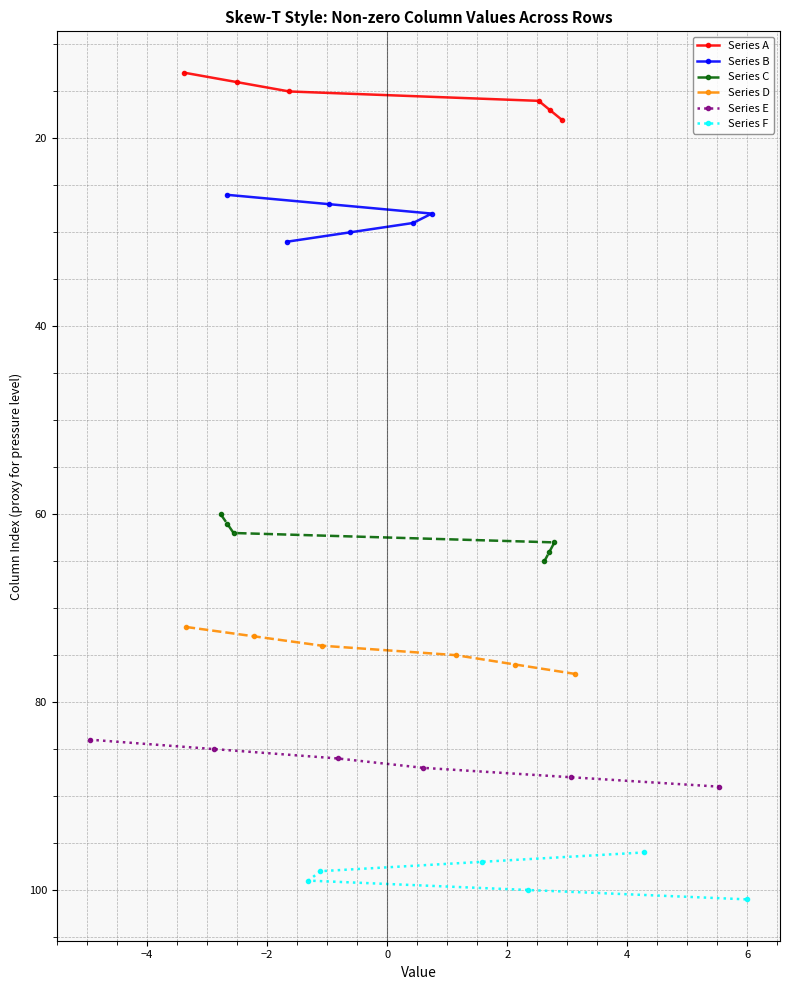

Which series has the largest total across all categories?

Series F